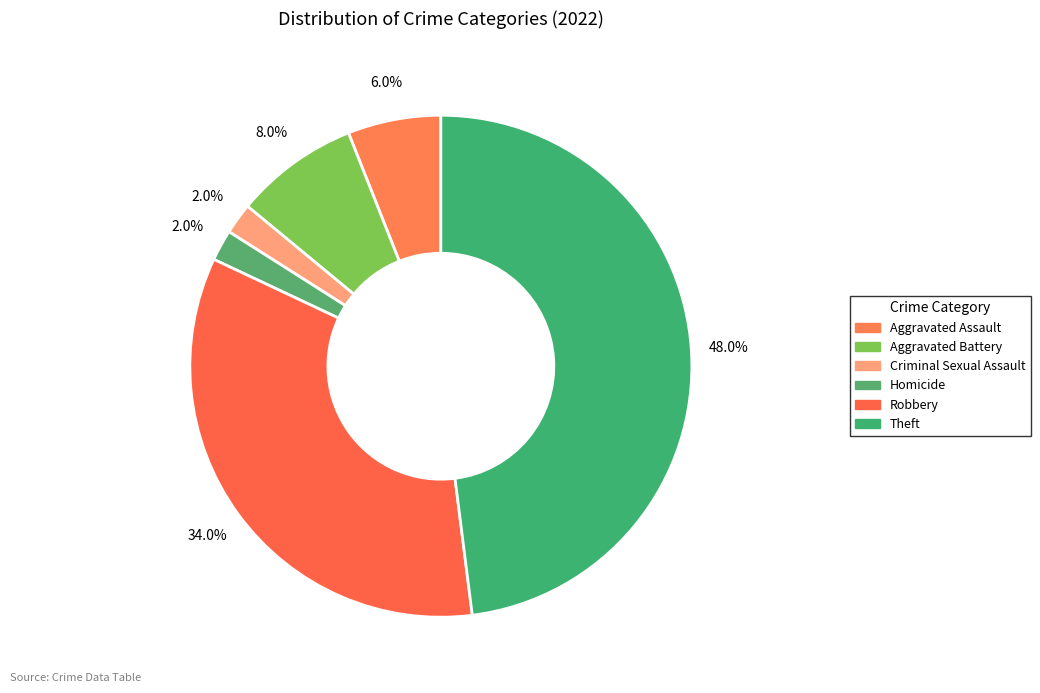

How many slices are in this pie chart?

6